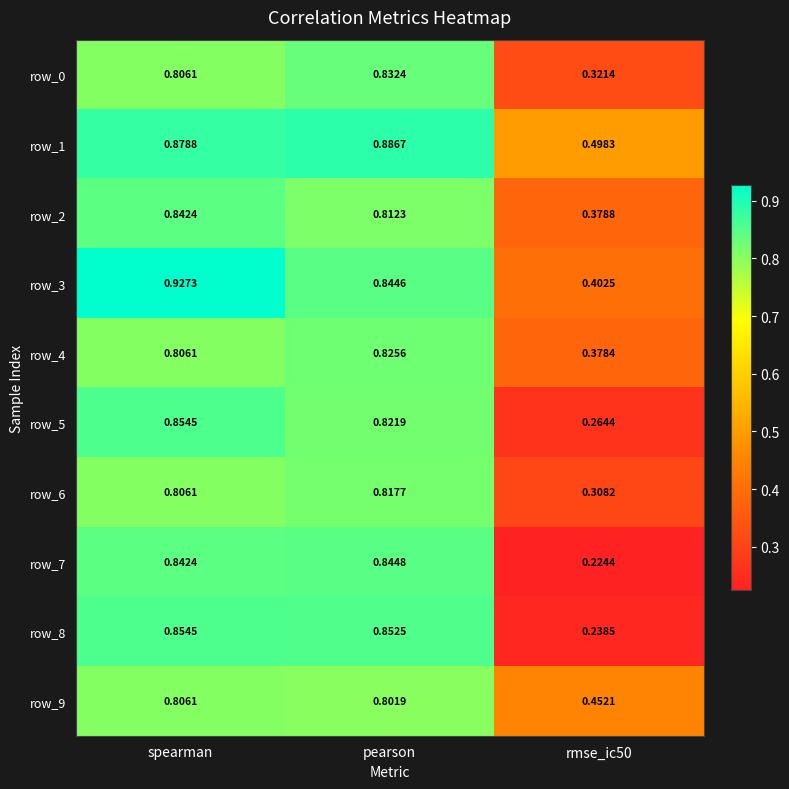

At which category does the chart reach its peak across all series?

spearman